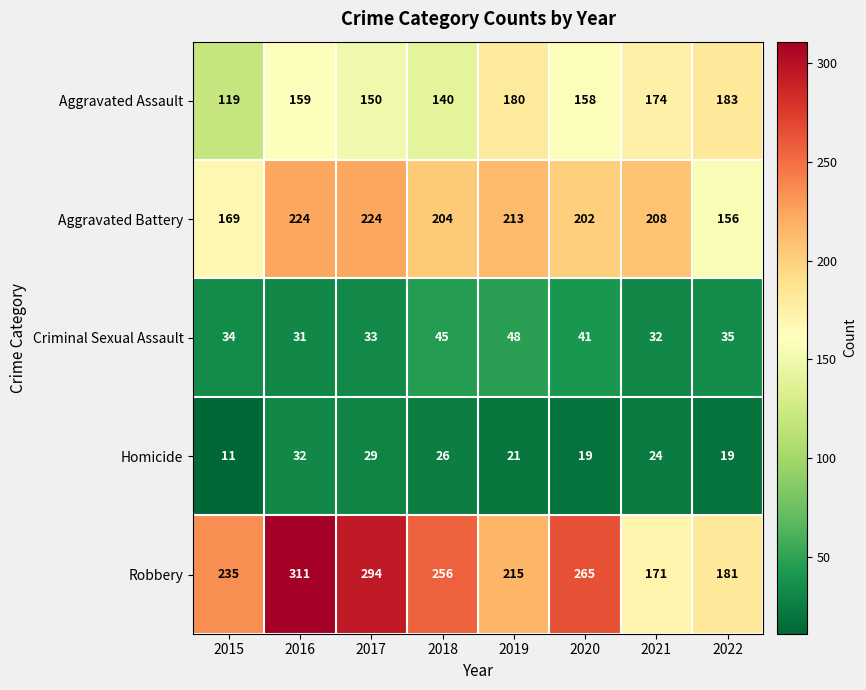

At which label is Criminal Sexual Assault closest to 39?

2020